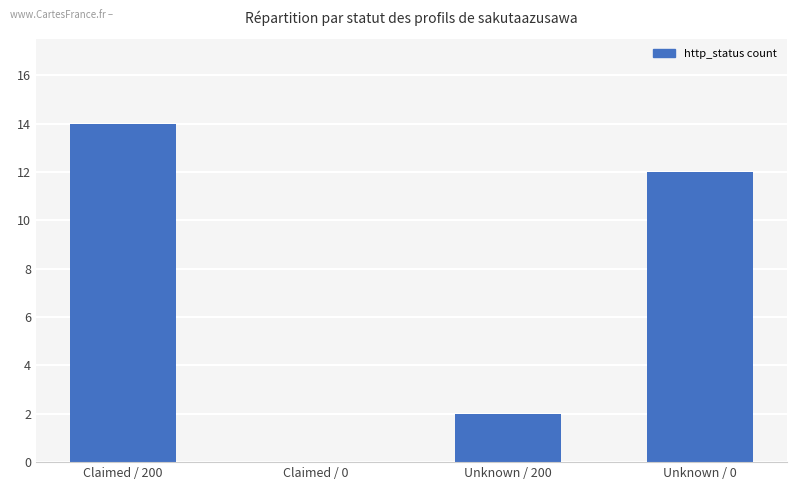

True or false: the data shows 1 at Unknown / 200.

False